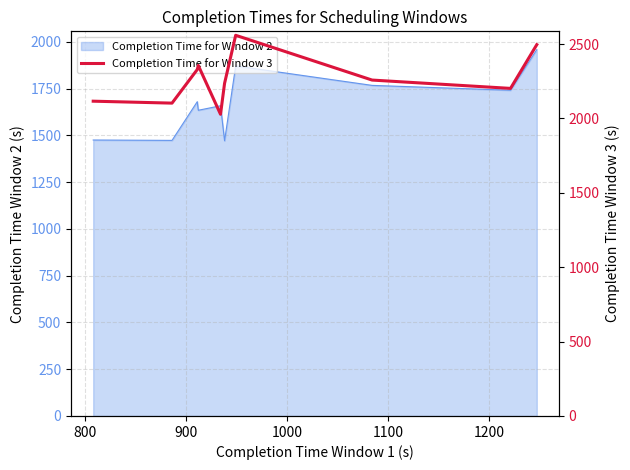

What is the difference between the second highest and minimum values?

468